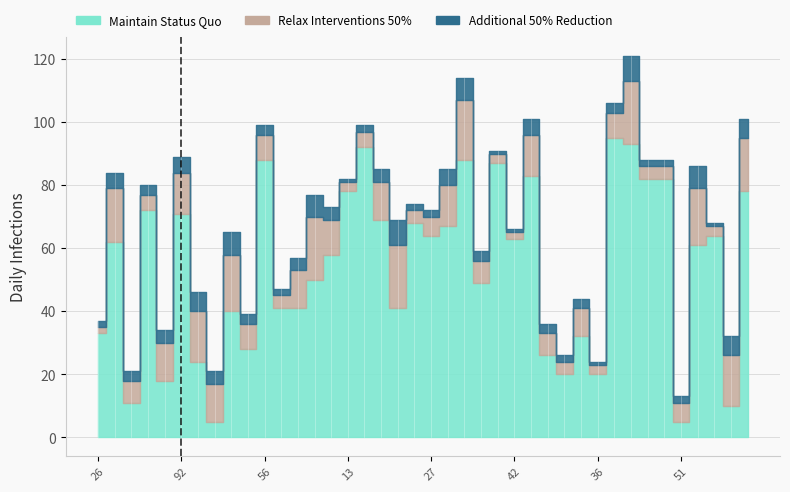

What is the value of the Relax Interventions 50% point at the 32nd from the left?

8